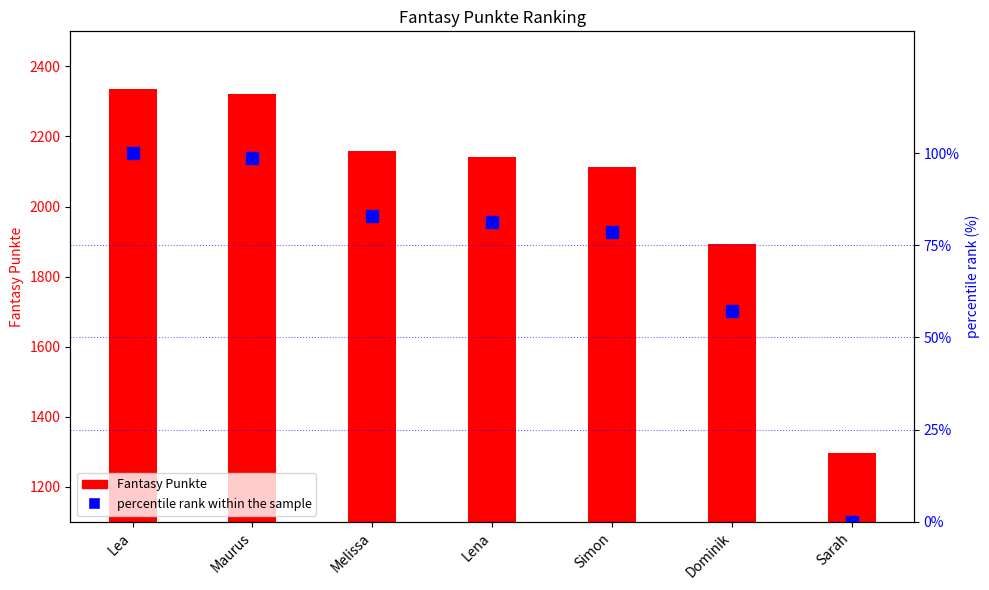

What is the difference between the percentile rank within the sample values at Melissa and Lena?

1.5